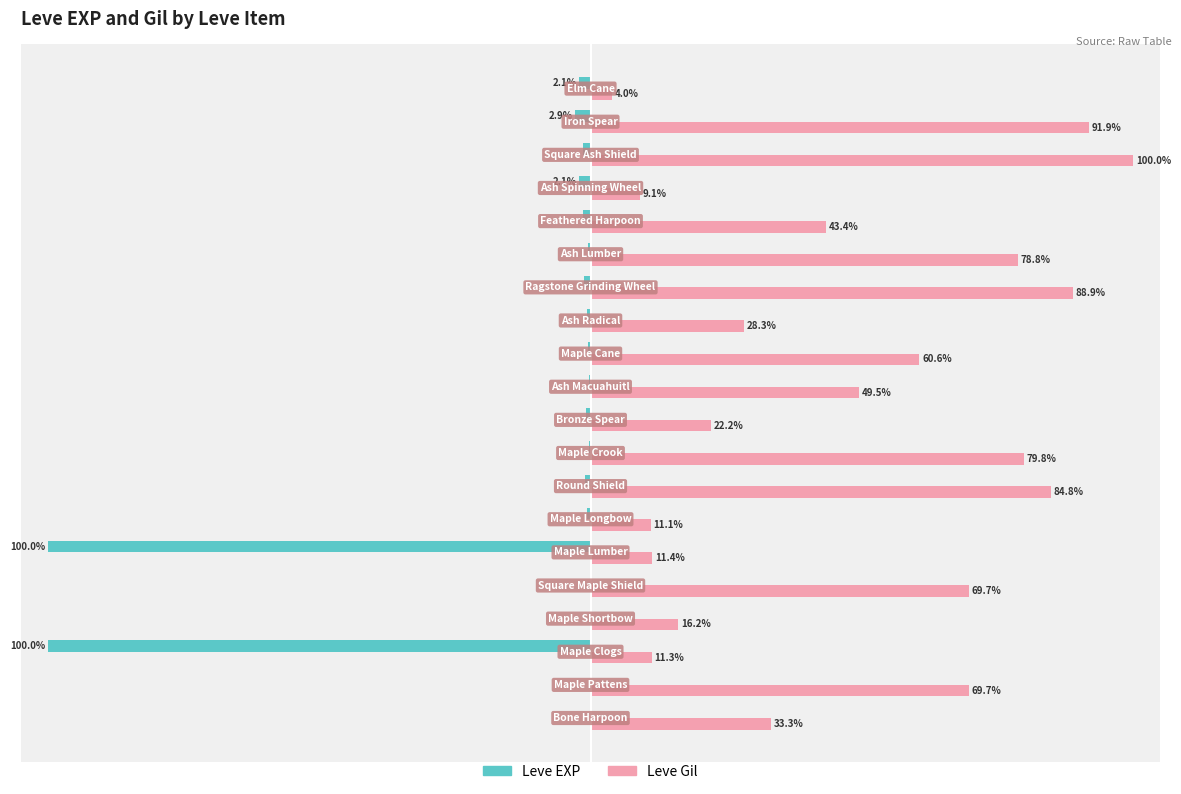

Which series has the largest total across all categories?

Leve Gil